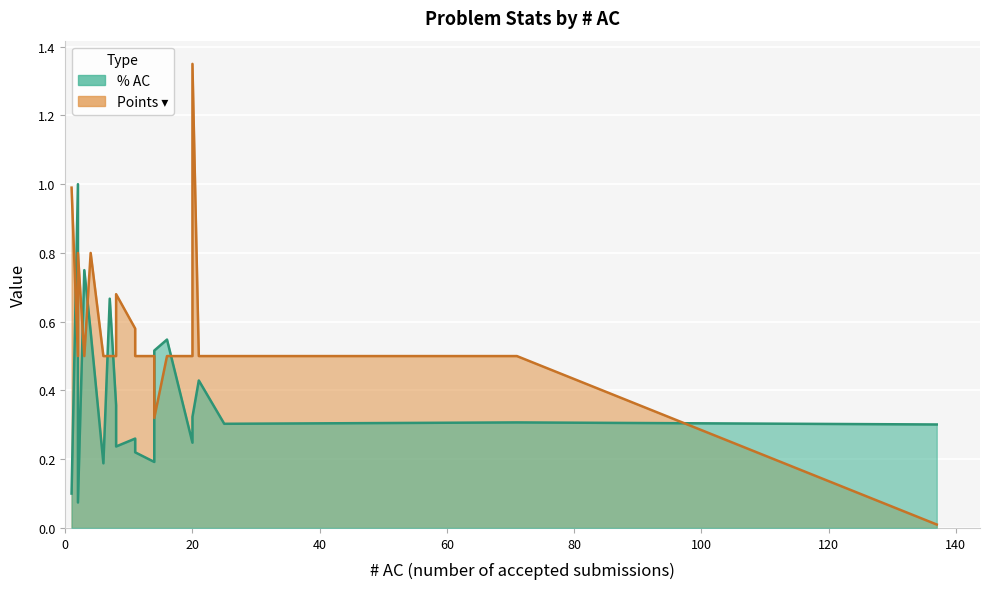

How many series are shown in this chart?

2